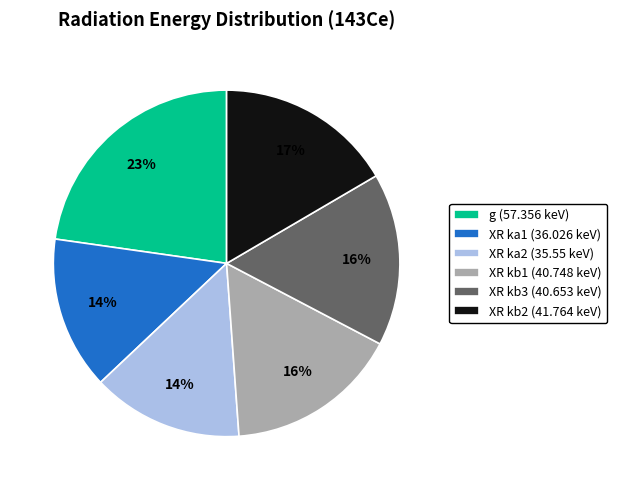

Is it true that XR ka1 is 14% of the pie?

True